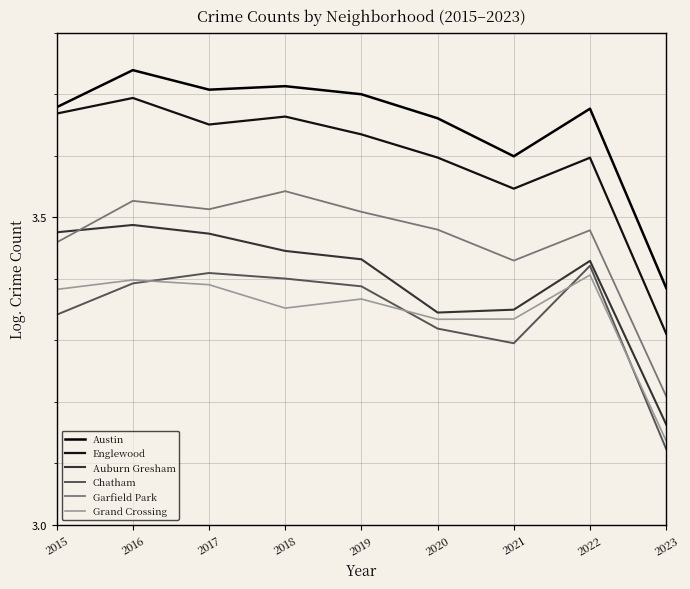

How many lines are shown in the chart?

6